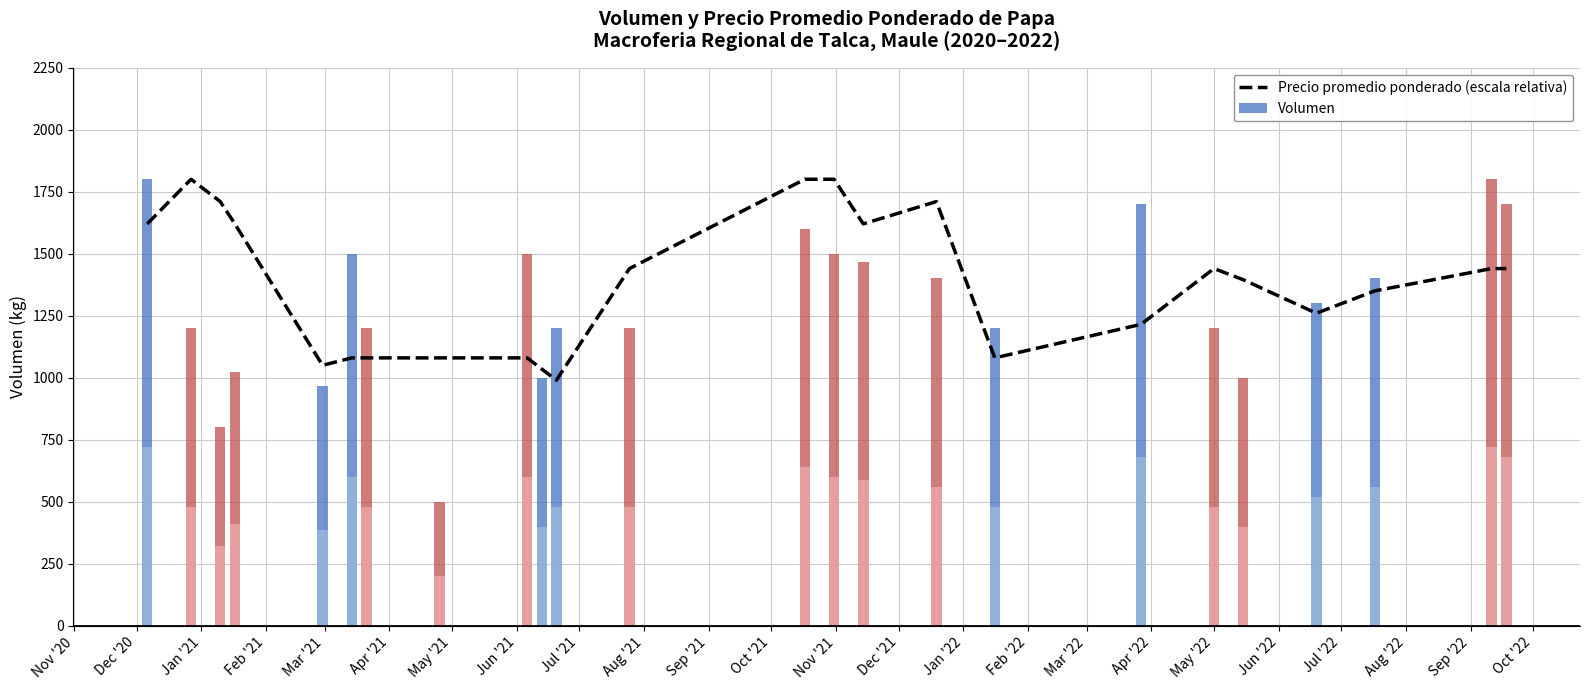

Is the value of Precio promedio ponderado (escala relativa) at May '22 greater than the value of Volumen at Mar '22?

Yes